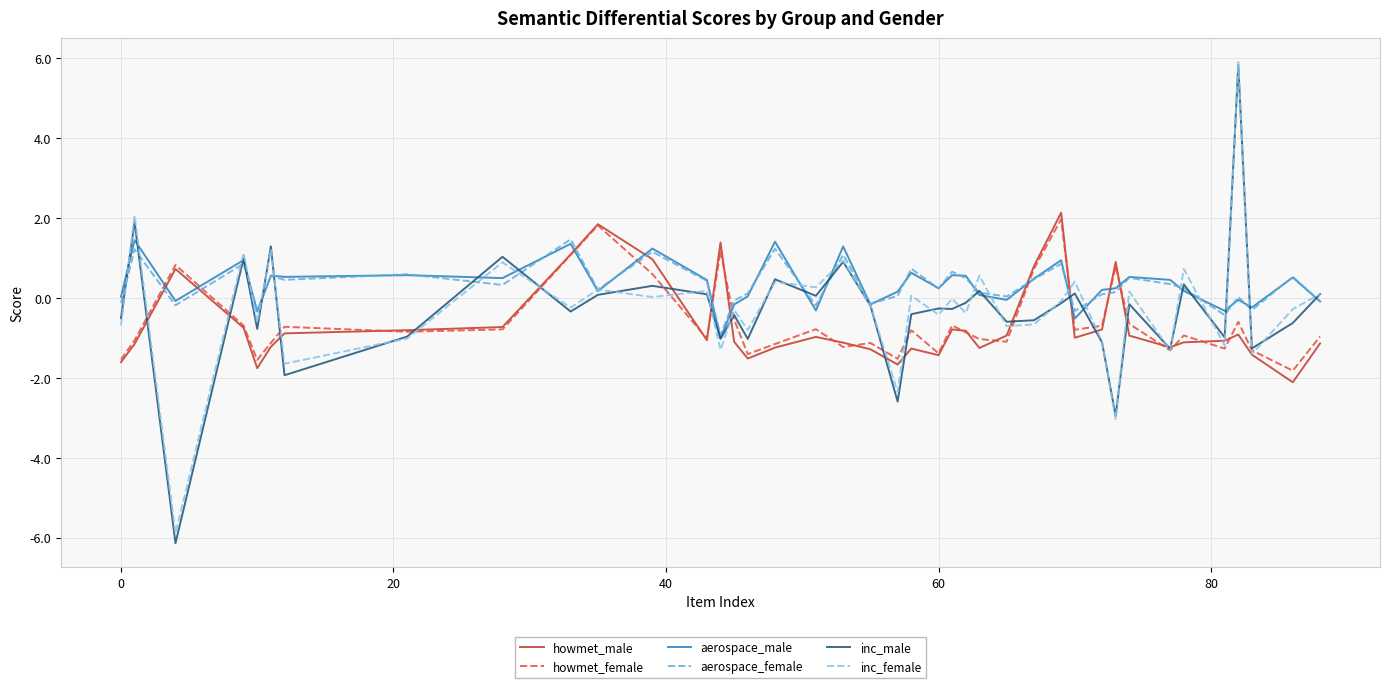

What is the smallest value displayed?

-6.1